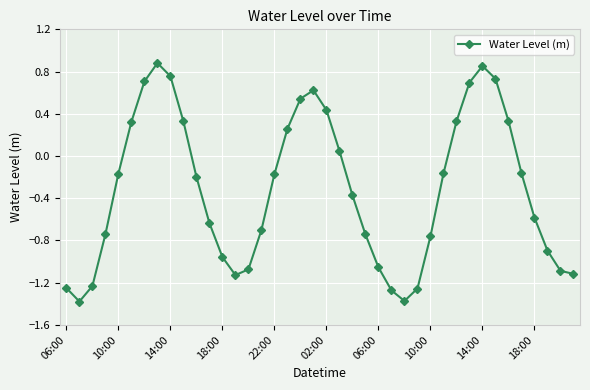

What is the average value?

-0.3